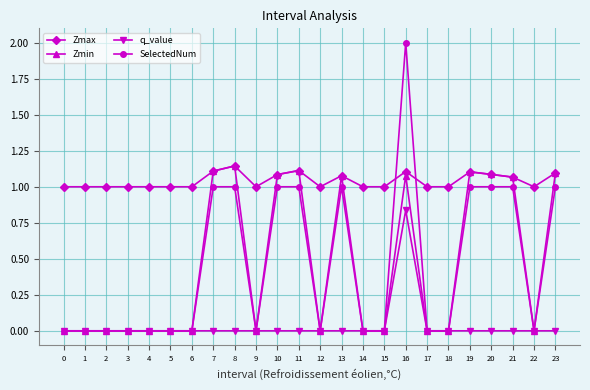

What is the maximum value for SelectedNum?

2.0